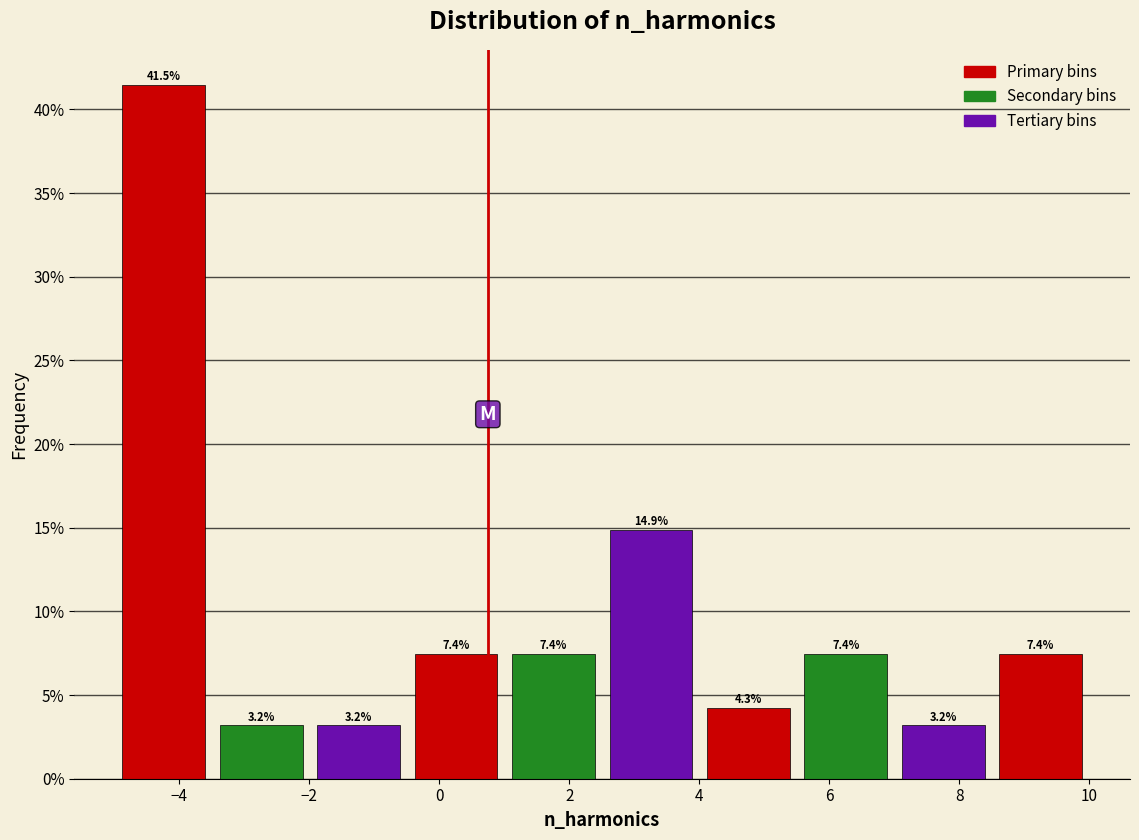

Reading left to right, transcribe this chart: for each bar, give the range it covers on the x-axis and its height. The bar edges are not printed on the chart, so give them approximately, as read against the axis.

-5.0 to -3.4: 41.5
-3.4 to -2.0: 3.2
-2.0 to -0.4: 3.2
-0.4 to 1.0: 7.4
1.0 to 2.6: 7.4
2.6 to 4.0: 14.9
4.0 to 5.6: 4.3
5.6 to 7.0: 7.4
7.0 to 8.6: 3.2
8.6 to 10.0: 7.4